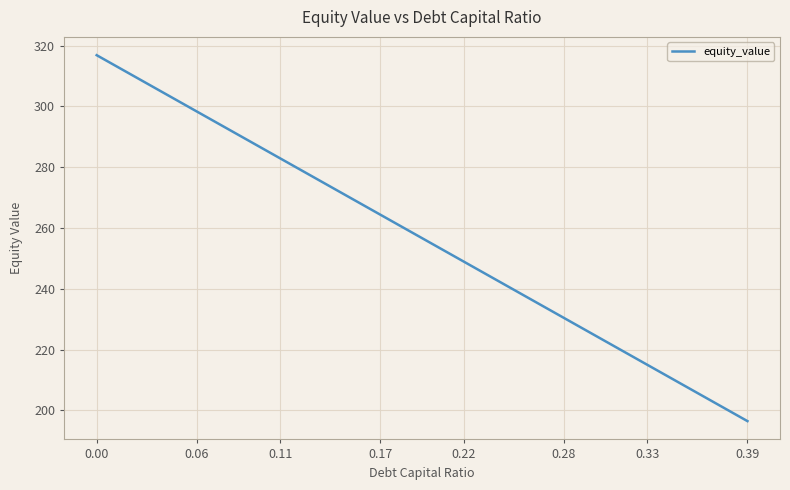

What is the difference between the maximum and minimum values?

120.3